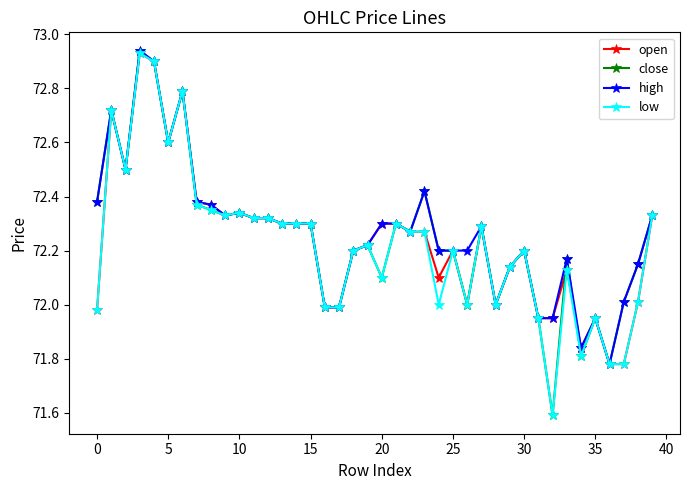

What is the lowest value of the close series?

71.6